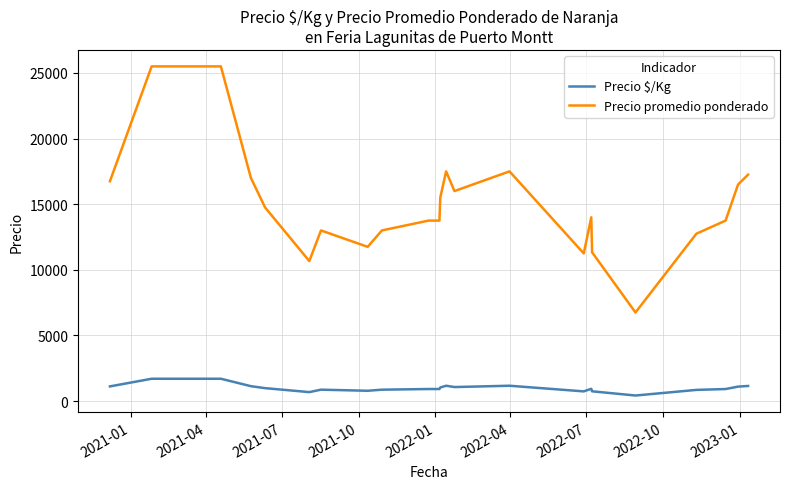

Which series has the largest range (max minus min)?

Precio promedio ponderado